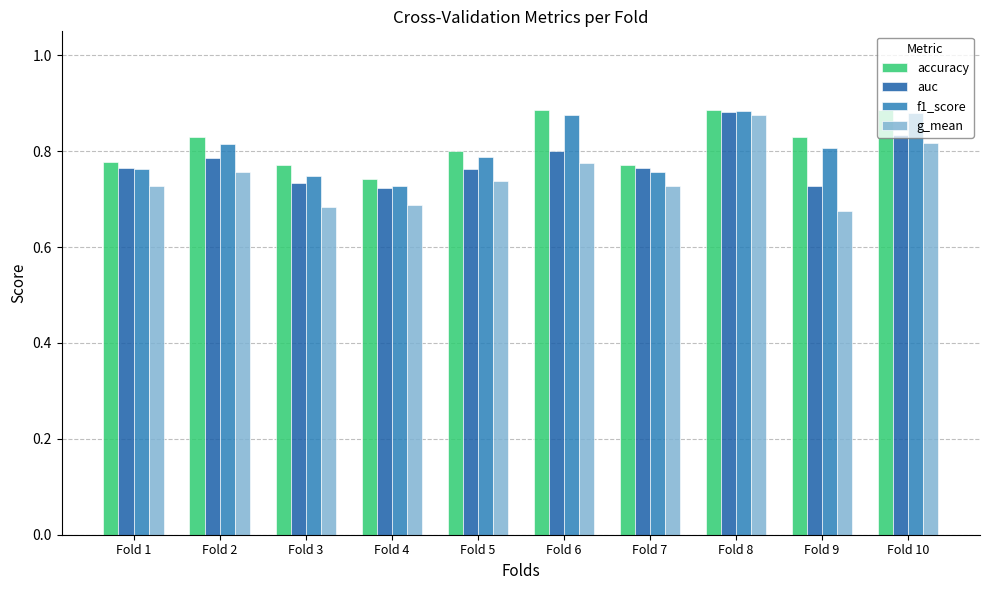

Which series has the largest total across all categories?

accuracy